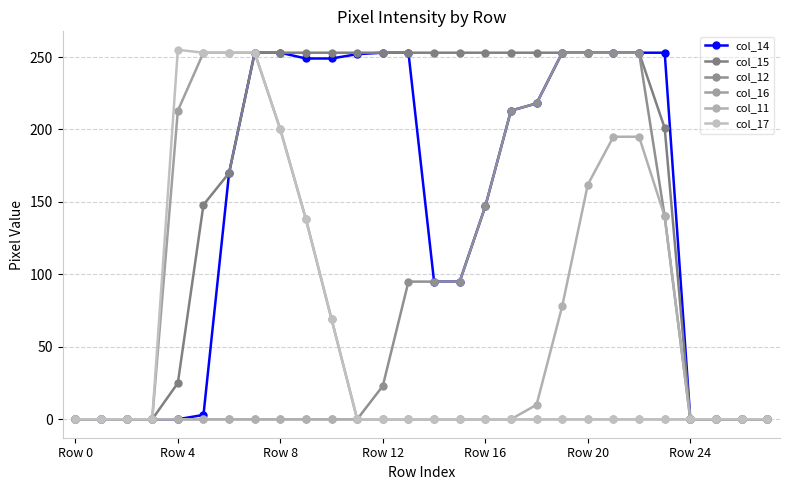

Does the chart have visible grid lines?

Yes